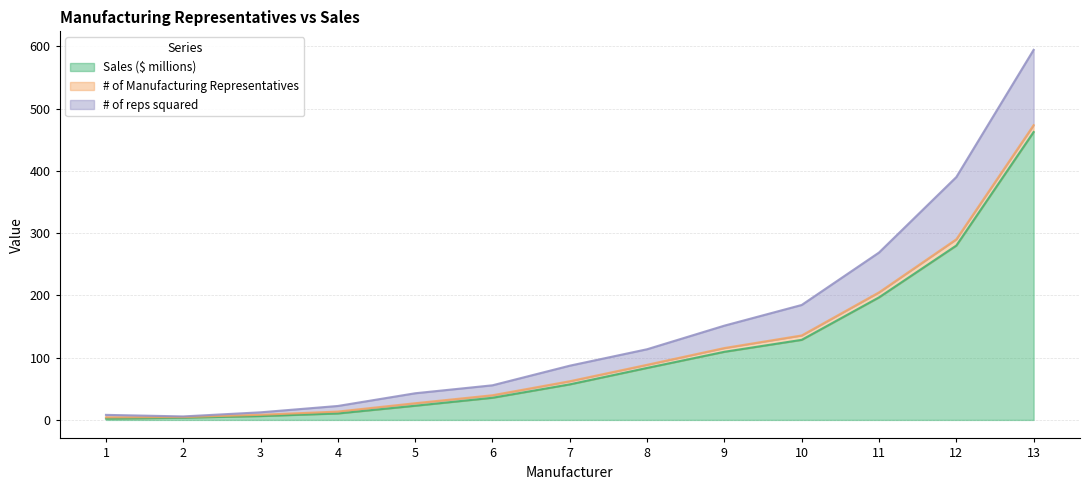

At how many categories does at least one series exceed 432?

1